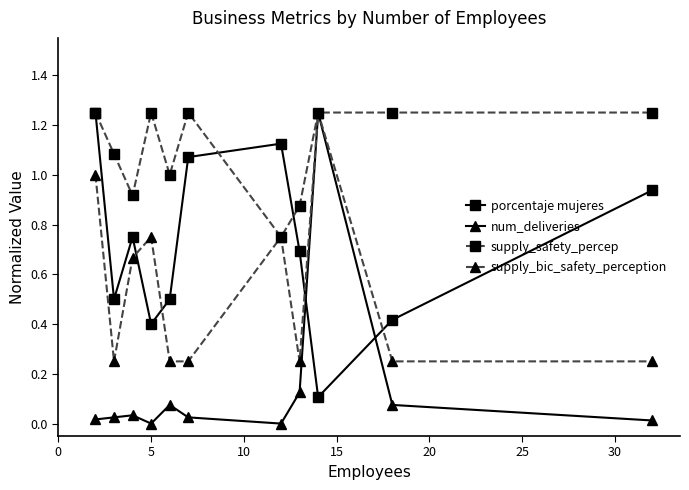

Which series has the largest total across all categories?

supply_safety_percep